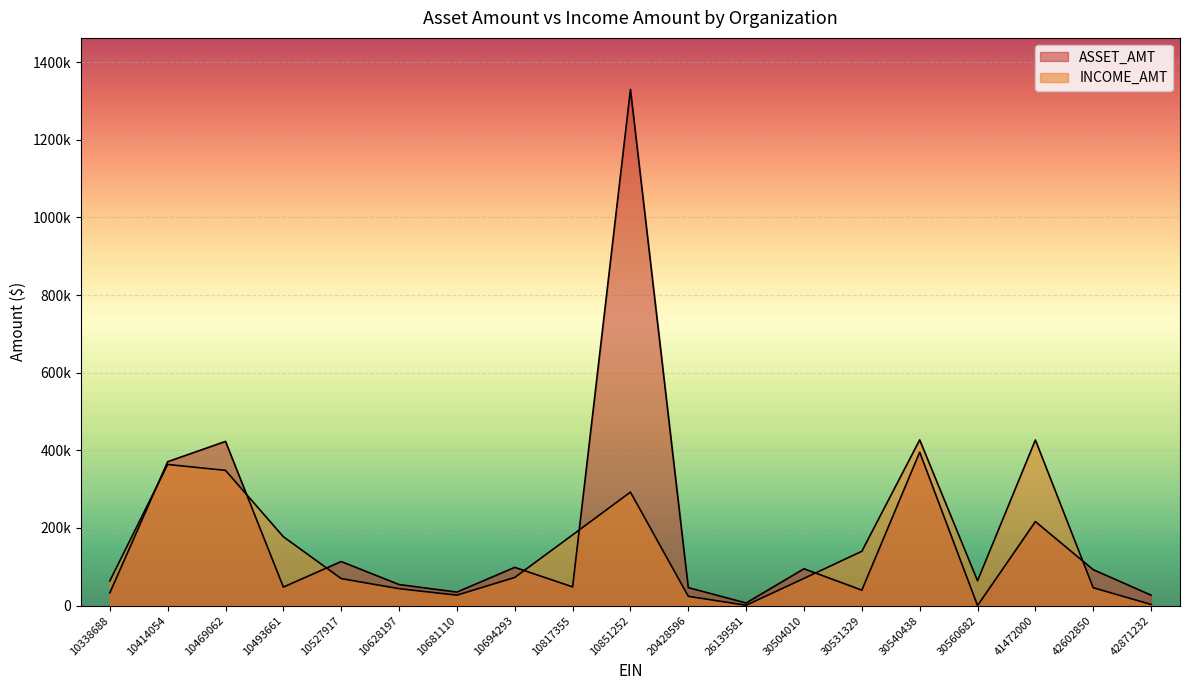

How many series are shown in this chart?

2